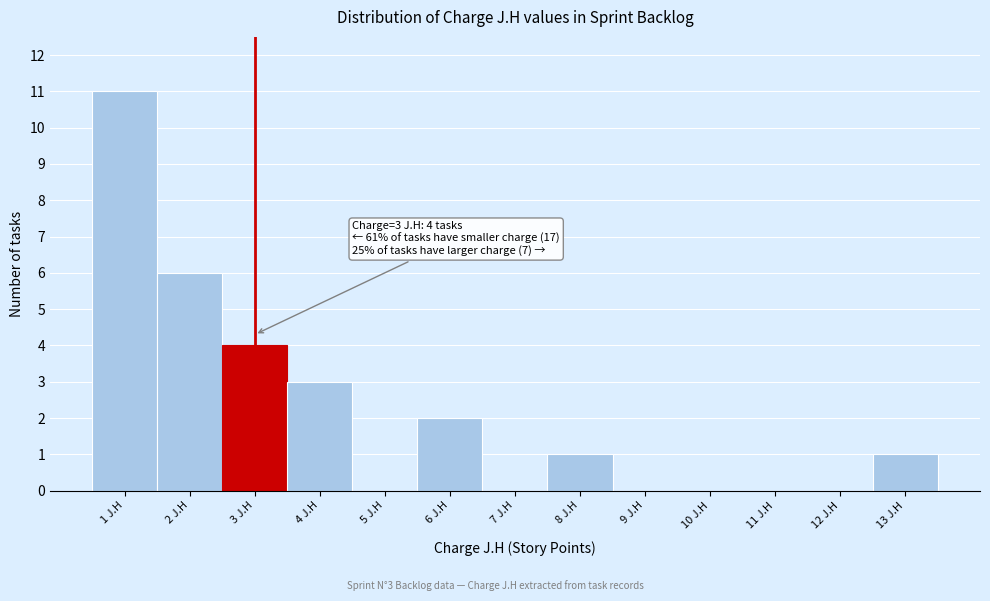

Over which range of the x-axis is the bar tallest?

0.5 to 1.5